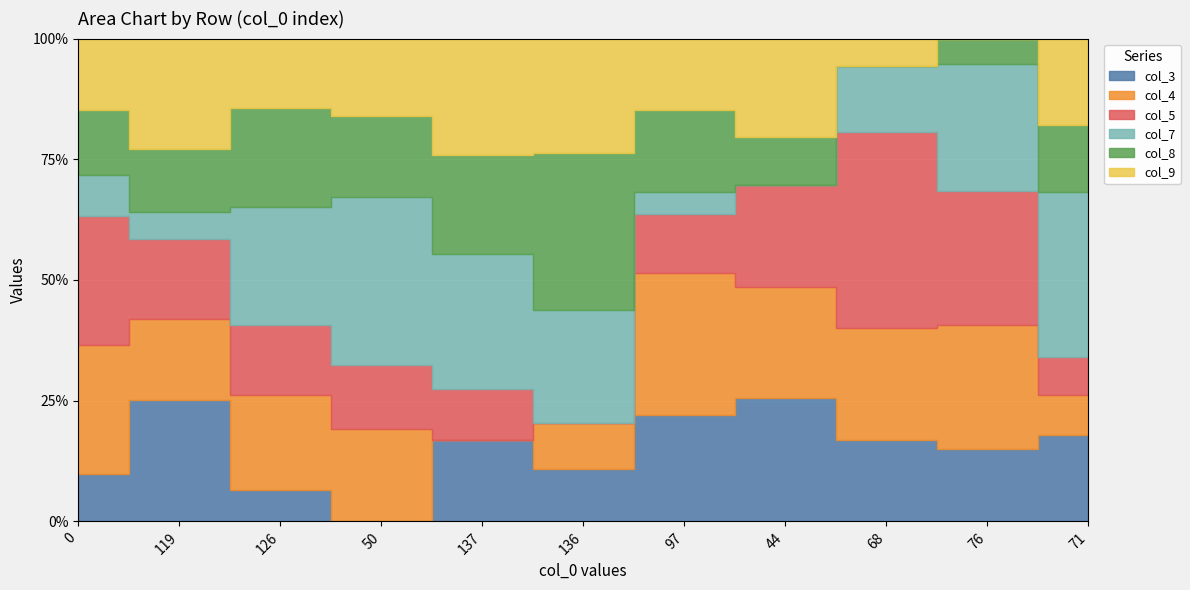

What position from the left is 50?

4